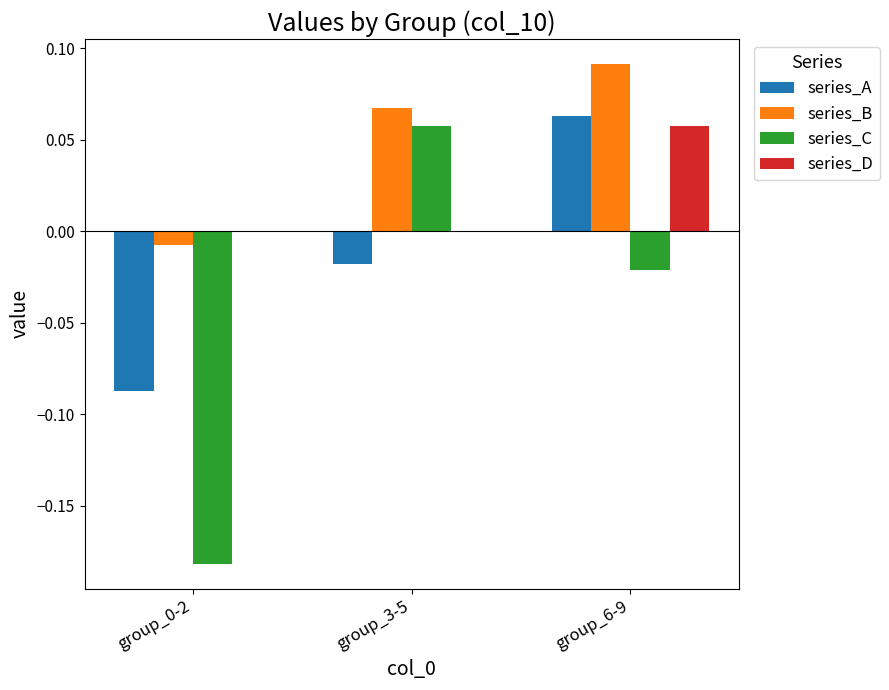

Which series changed the most between group_0-2 and group_3-5?

series_C